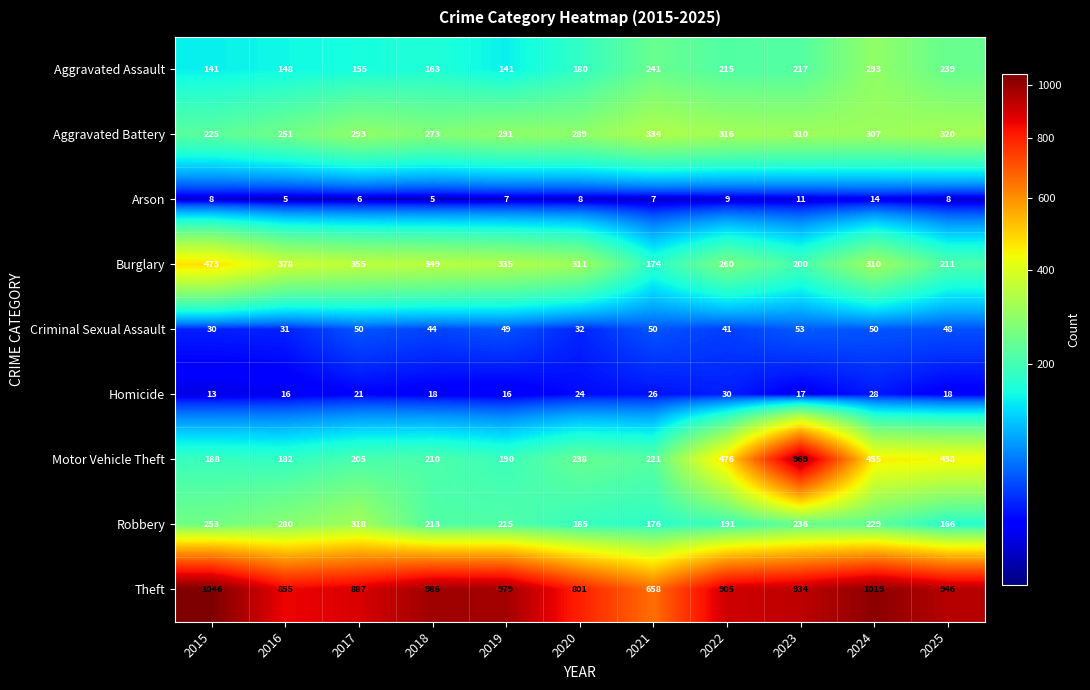

What is the average value of the Theft series?

911